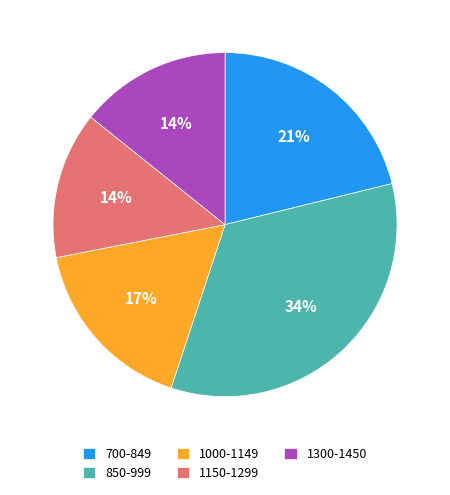

To the nearest percent, what portion does 1300-1450 represent?

14%